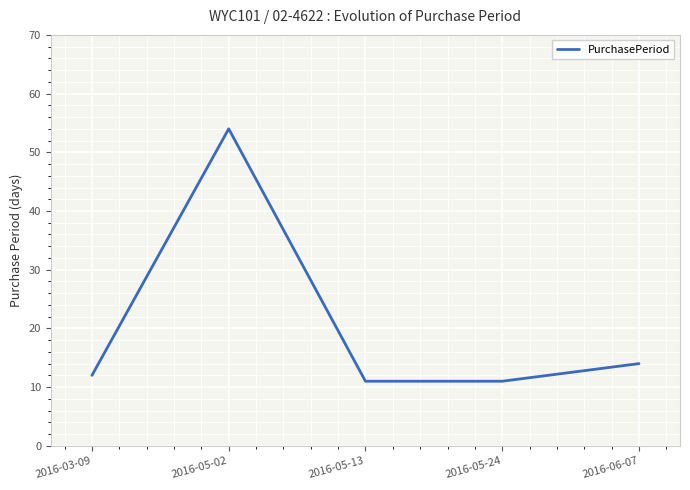

Which has a higher value, 2016-05-24 or 2016-05-02?

2016-05-02